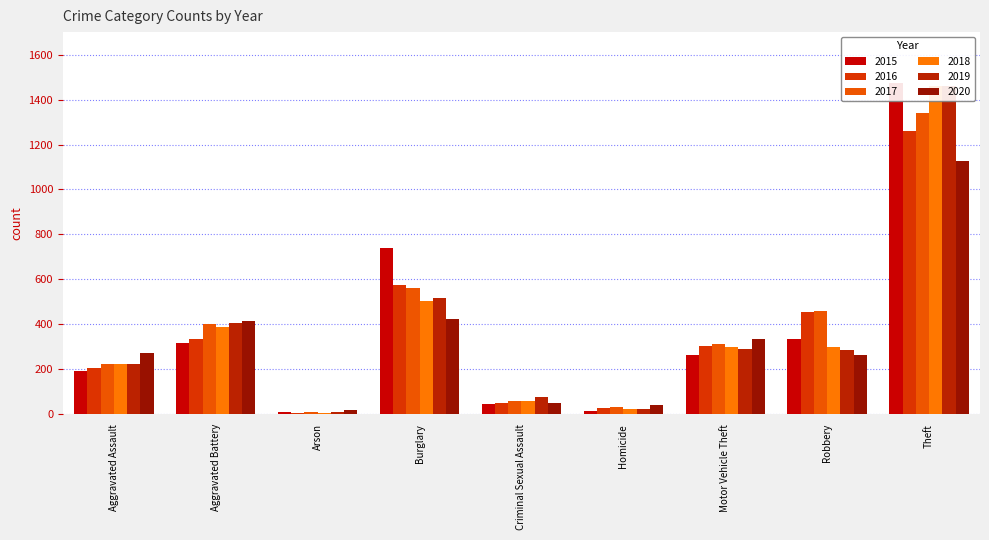

What is the total value across all series at Robbery?

2102